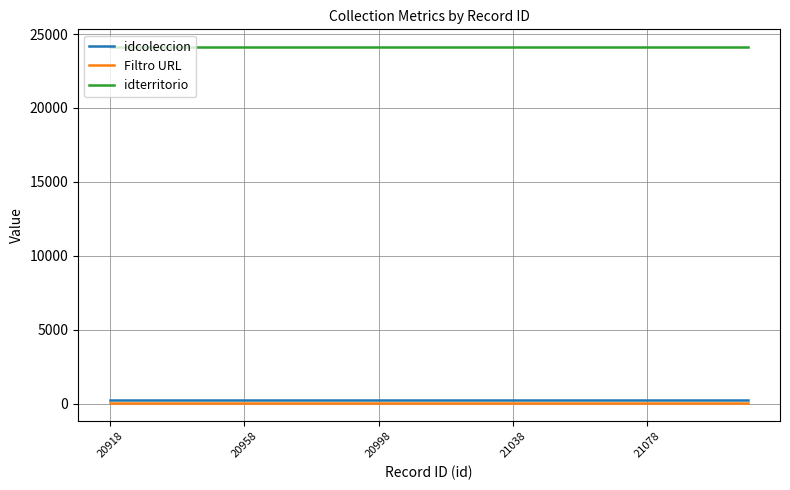

Which series has the largest total across all categories?

idterritorio